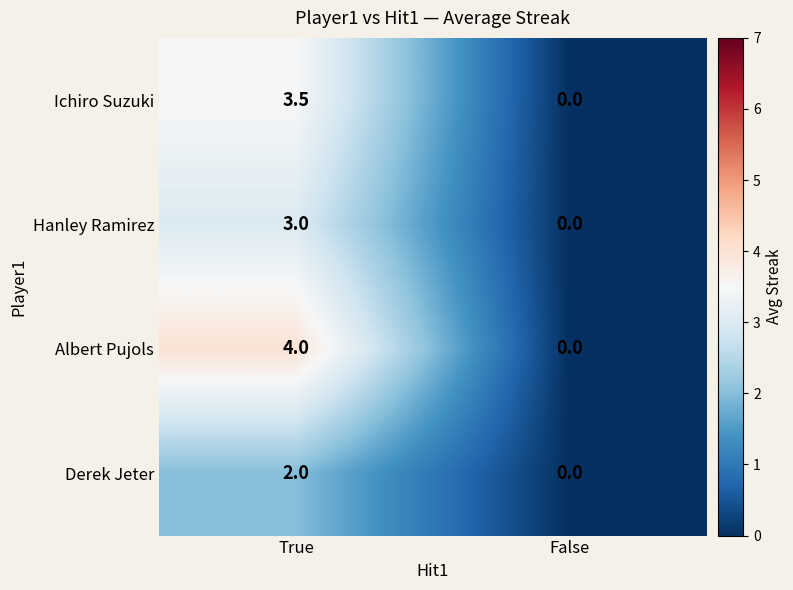

List the series in order of their peak value, lowest first.

Derek Jeter, Hanley Ramirez, Ichiro Suzuki, Albert Pujols